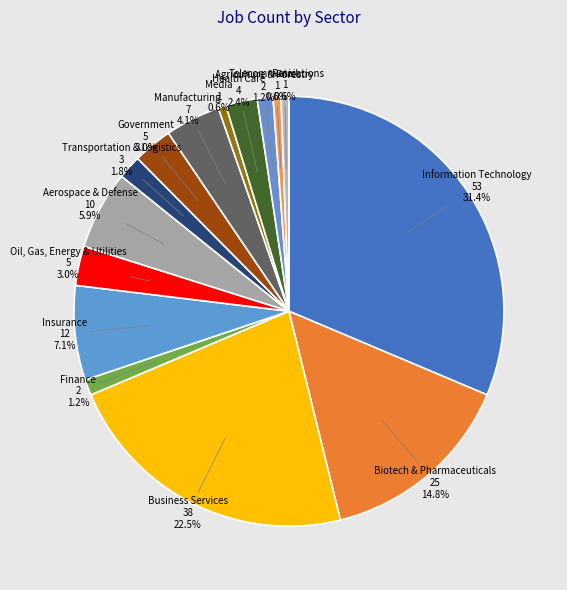

The Agriculture & Forestry slice represents 11% of the pie. True or false?

False